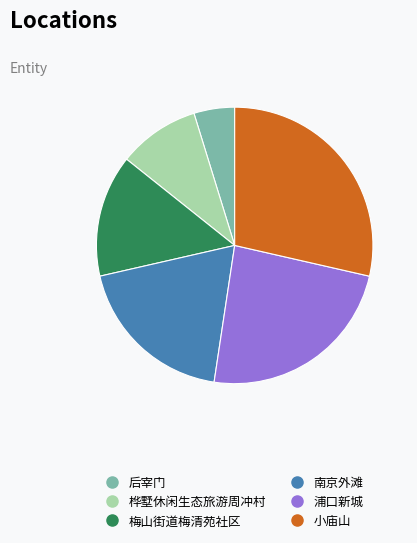

Do 梅山街道梅清苑社区 and 桦墅休闲生态旅游周冲村 together represent more than half of the pie?

No